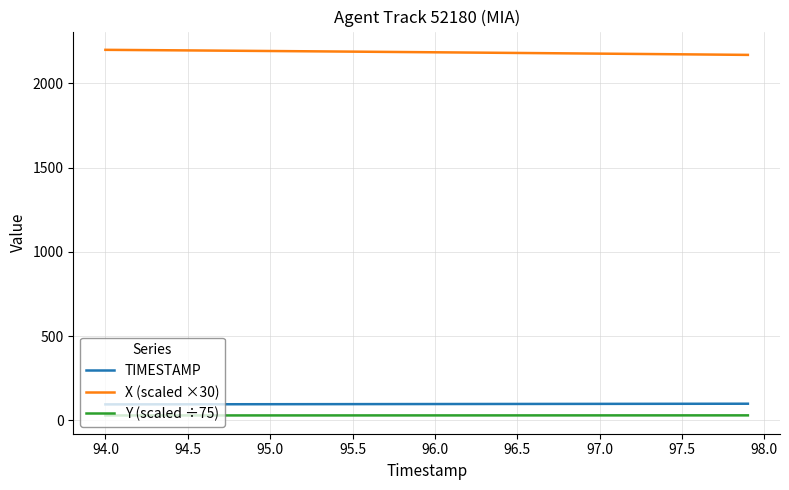

What are all the series names shown in the legend?

TIMESTAMP, X (scaled ×30), Y (scaled ÷75)